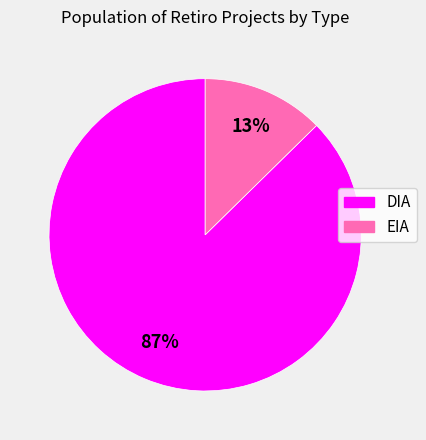

Between EIA and DIA, which is larger?

DIA